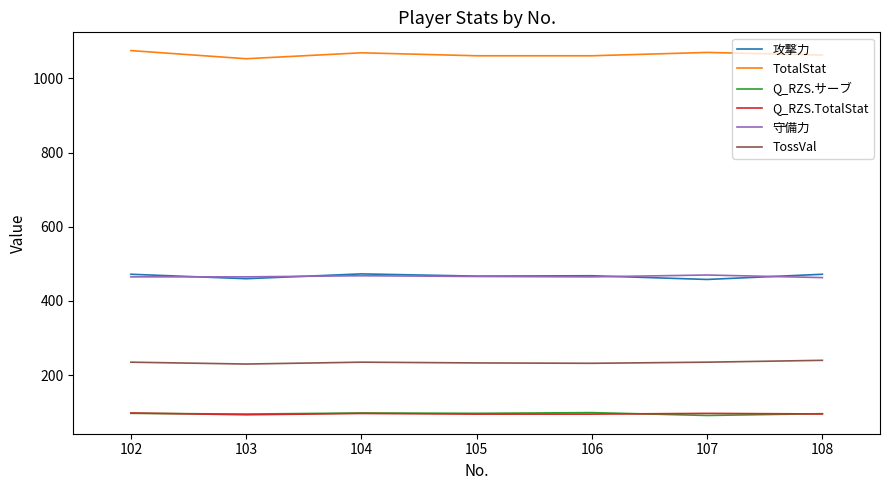

The Q_RZS.サーブ series shows 153.1 at 103. True or false?

False